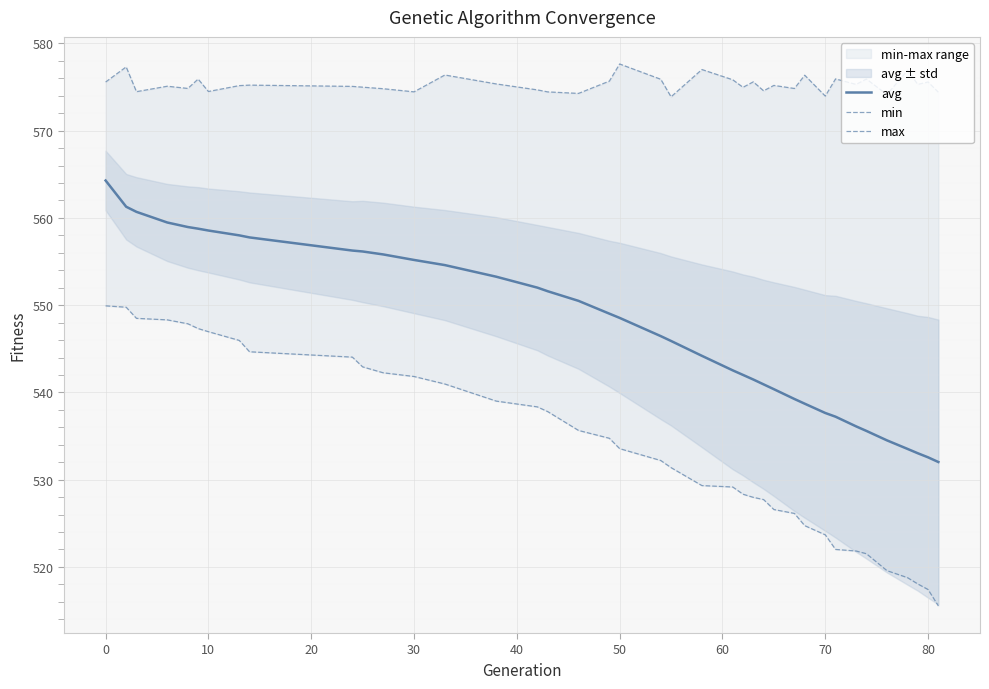

Does the chart display data point markers on the line(s)?

No